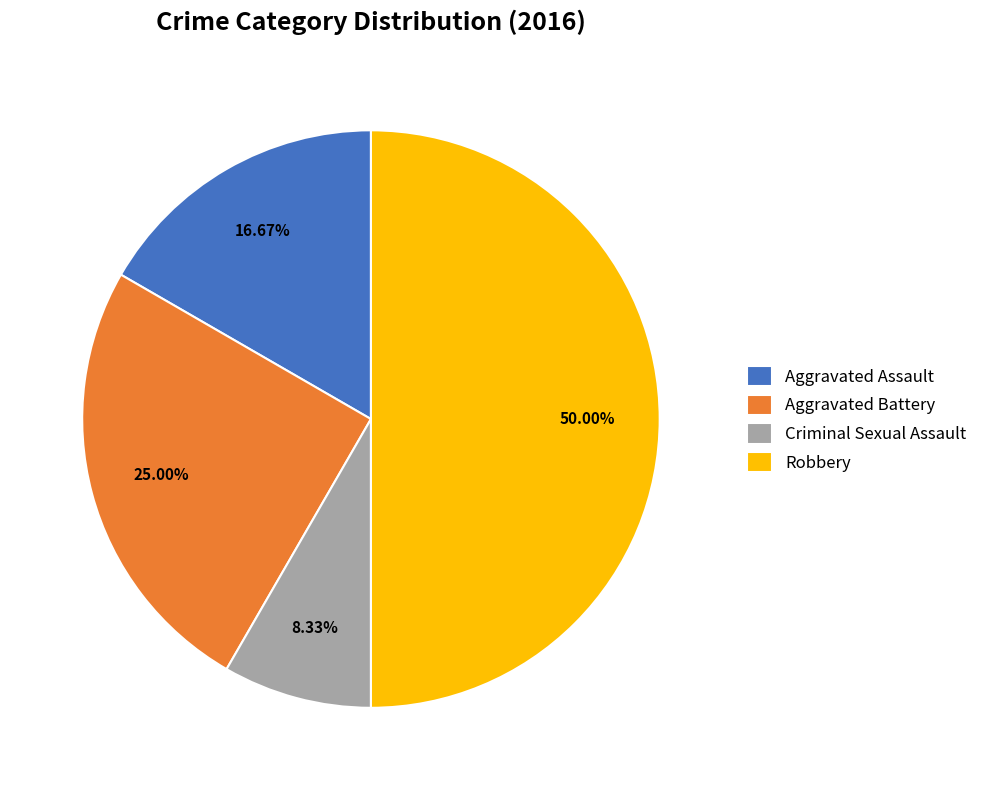

Which category has the smallest portion of the pie?

Criminal Sexual Assault